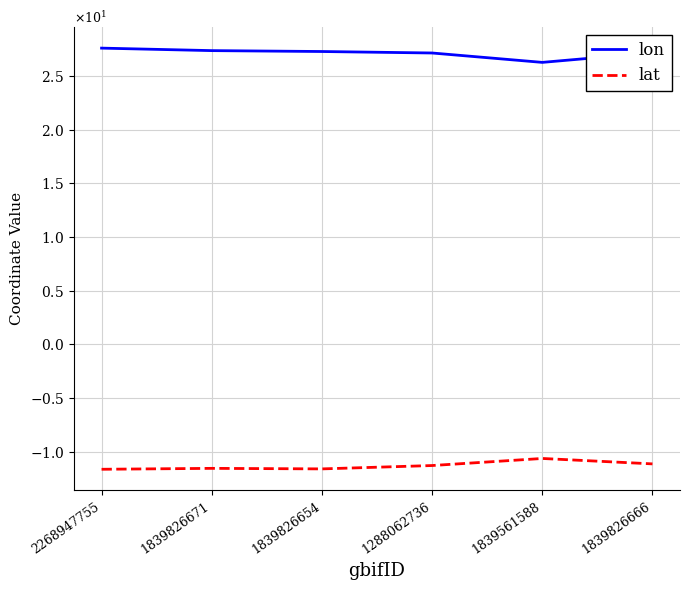

At which label does lon first exceed 27?

2268947755